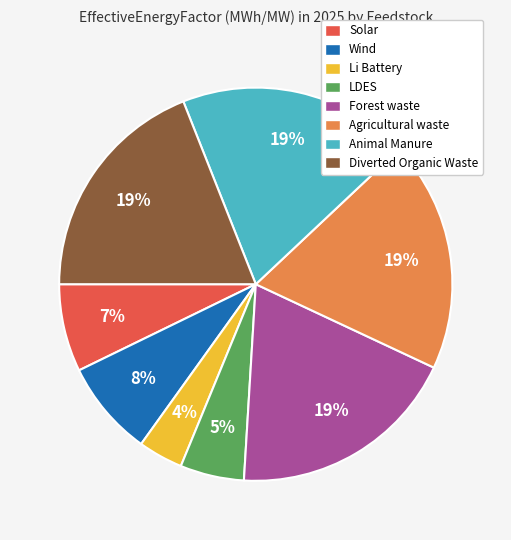

The Wind slice represents 8% of the pie. True or false?

True